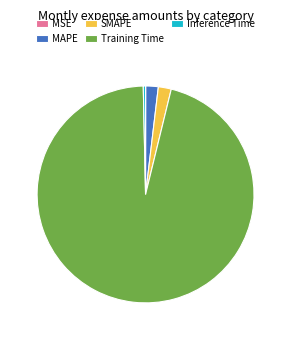

Which category has the biggest portion of the pie?

Training Time